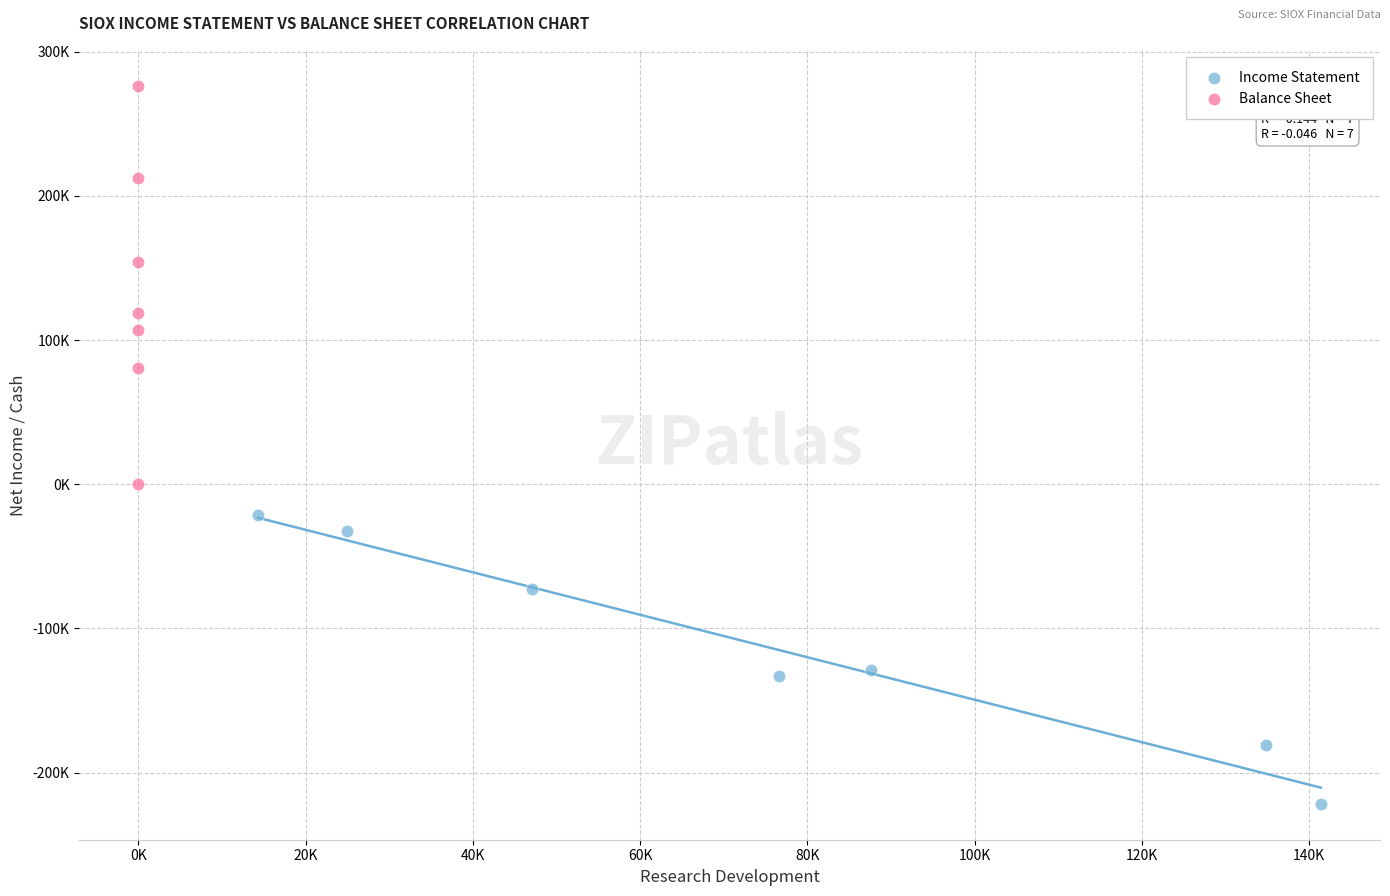

What are all the series names shown in the legend?

Income Statement, Balance Sheet